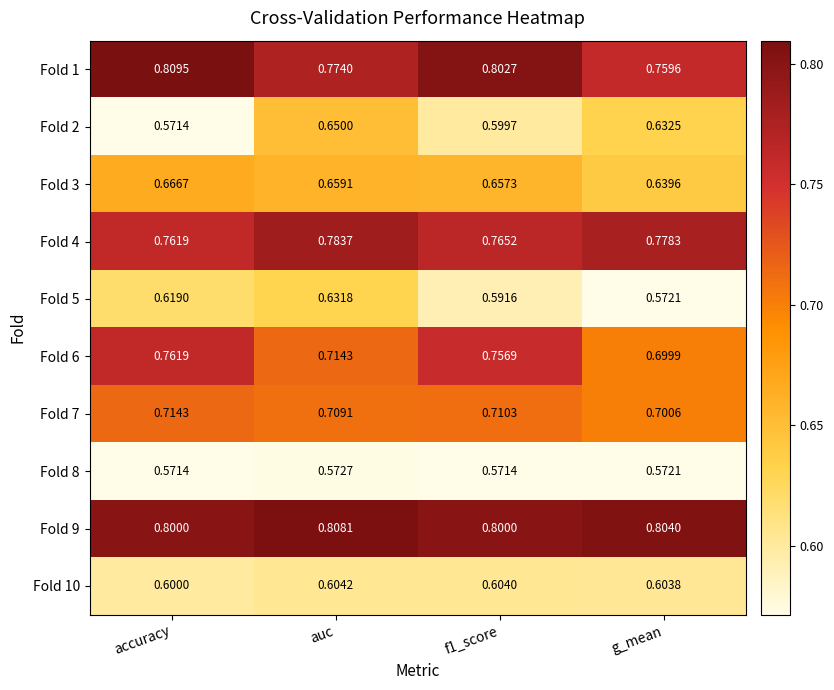

Which series has the widest spread of values?

Fold 2